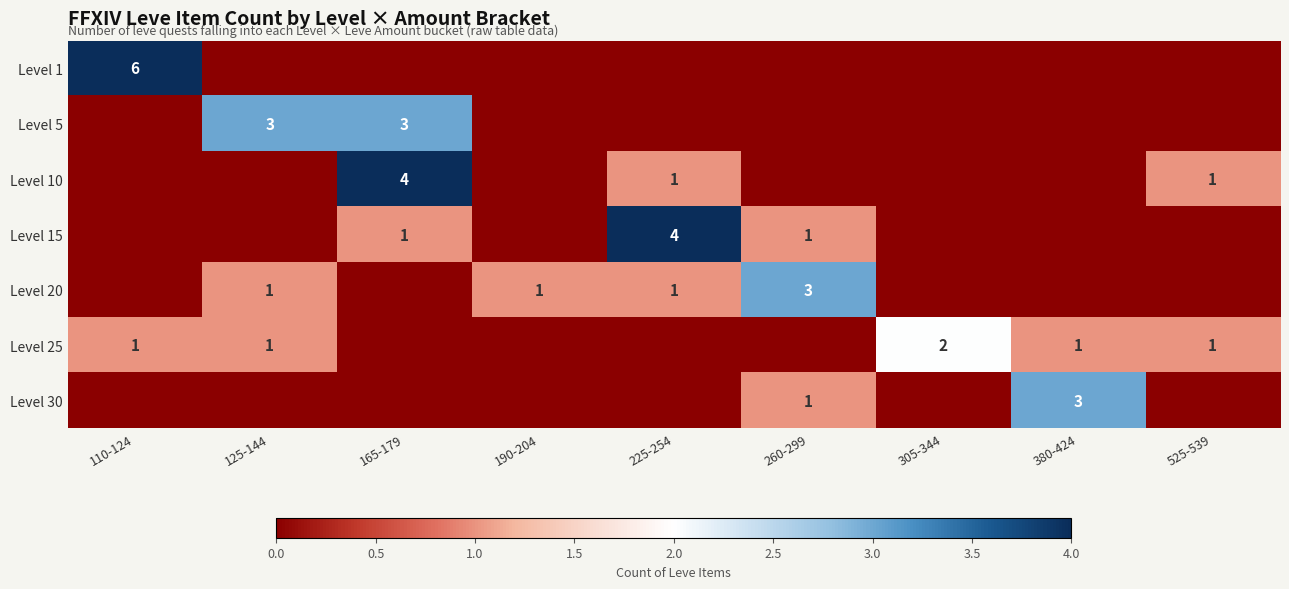

True or false: Level 20 has a value of 0 at 125-144.

False